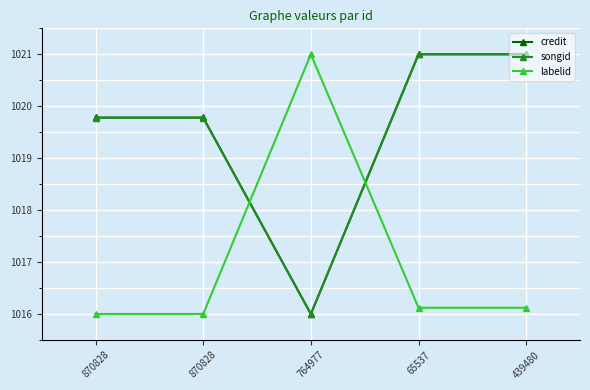

True or false: credit and labelid intersect in this chart.

True